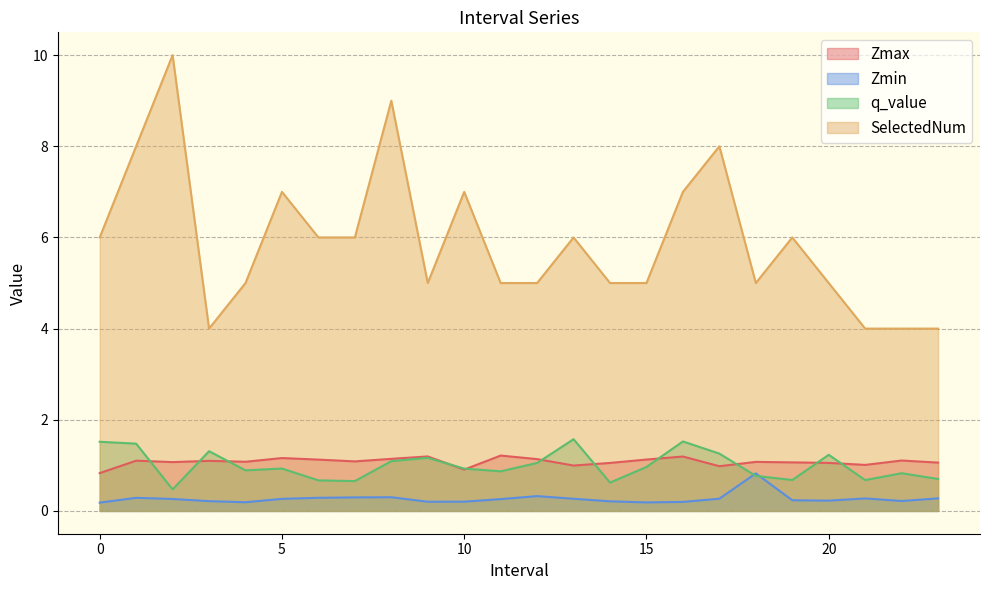

Reading left to right, what are all the values shown in this chart?

Zmax: 0.8	1.1	1.1	1.1	1.1	1.2	1.1	1.1	1.1	1.2	0.9	1.2	1.1	1.0	1.1	1.1	1.2	1.0	1.1	1.1	1.1	1.0	1.1	1.1
Zmin: 0.2	0.3	0.3	0.2	0.2	0.3	0.3	0.3	0.3	0.2	0.2	0.3	0.3	0.3	0.2	0.2	0.2	0.3	0.8	0.2	0.2	0.3	0.2	0.3
q_value: 1.5	1.5	0.5	1.3	0.9	0.9	0.7	0.7	1.1	1.2	0.9	0.9	1.1	1.6	0.6	1.0	1.5	1.3	0.8	0.7	1.2	0.7	0.8	0.7
SelectedNum: 6.0	8.0	10.0	4.0	5.0	7.0	6.0	6.0	9.0	5.0	7.0	5.0	5.0	6.0	5.0	5.0	7.0	8.0	5.0	6.0	5.0	4.0	4.0	4.0